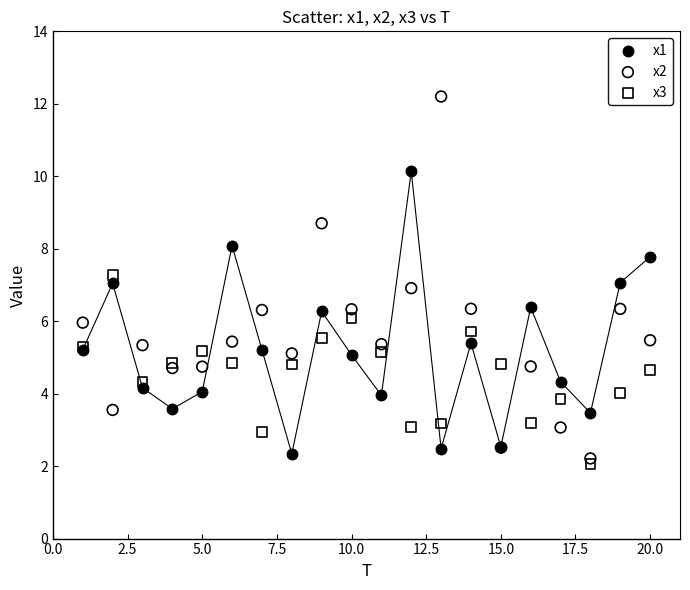

What is the X range (max minus min) for the scatter plot?

19.0